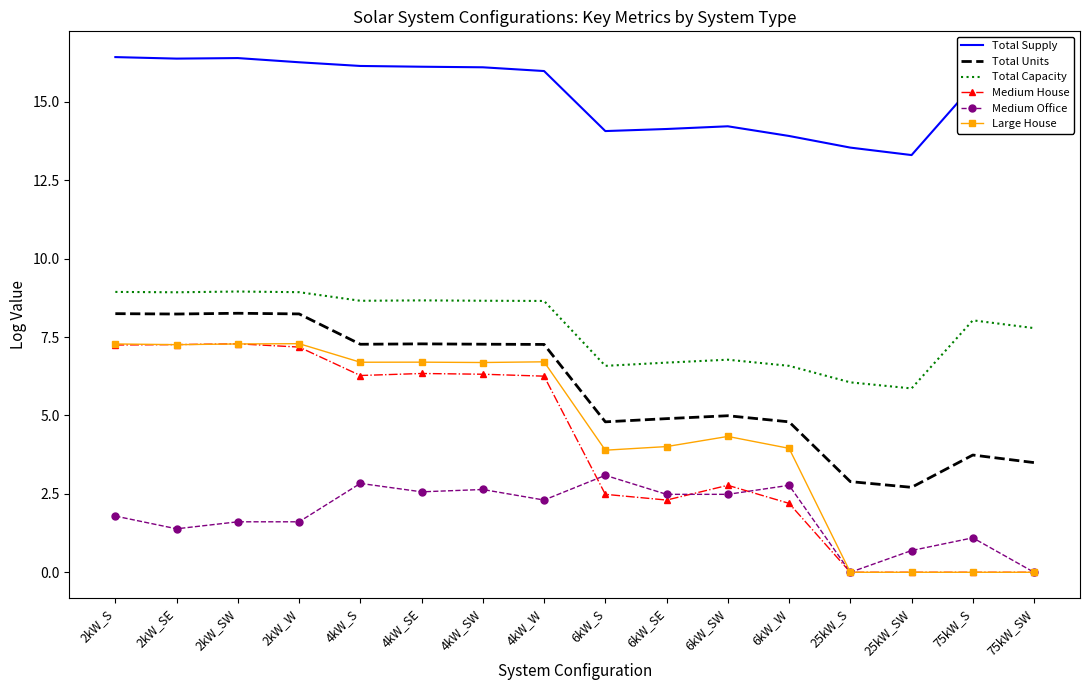

Which series has the largest total across all categories?

Total Supply